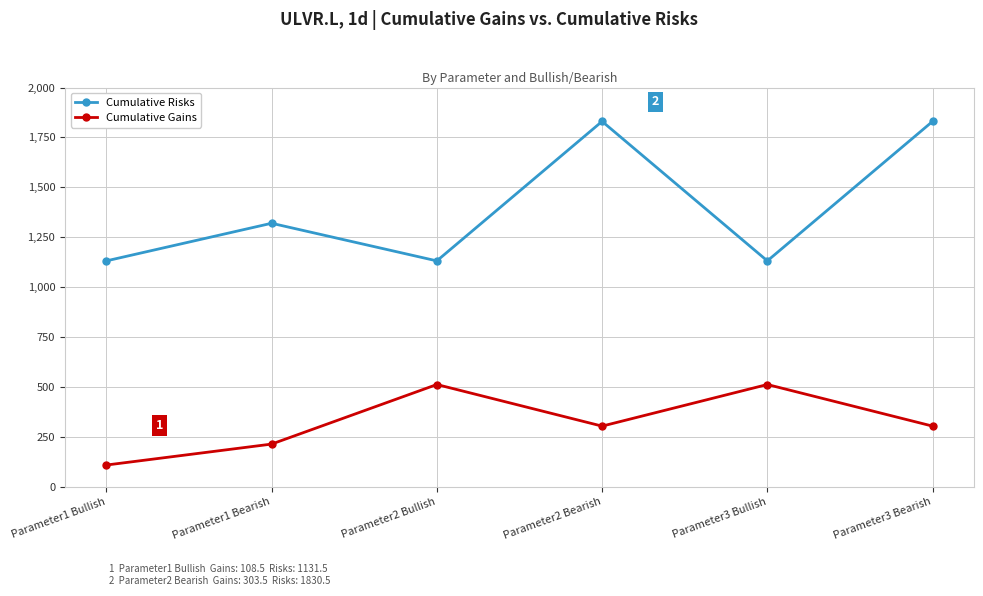

What is the minimum value for Cumulative Risks?

1131.5